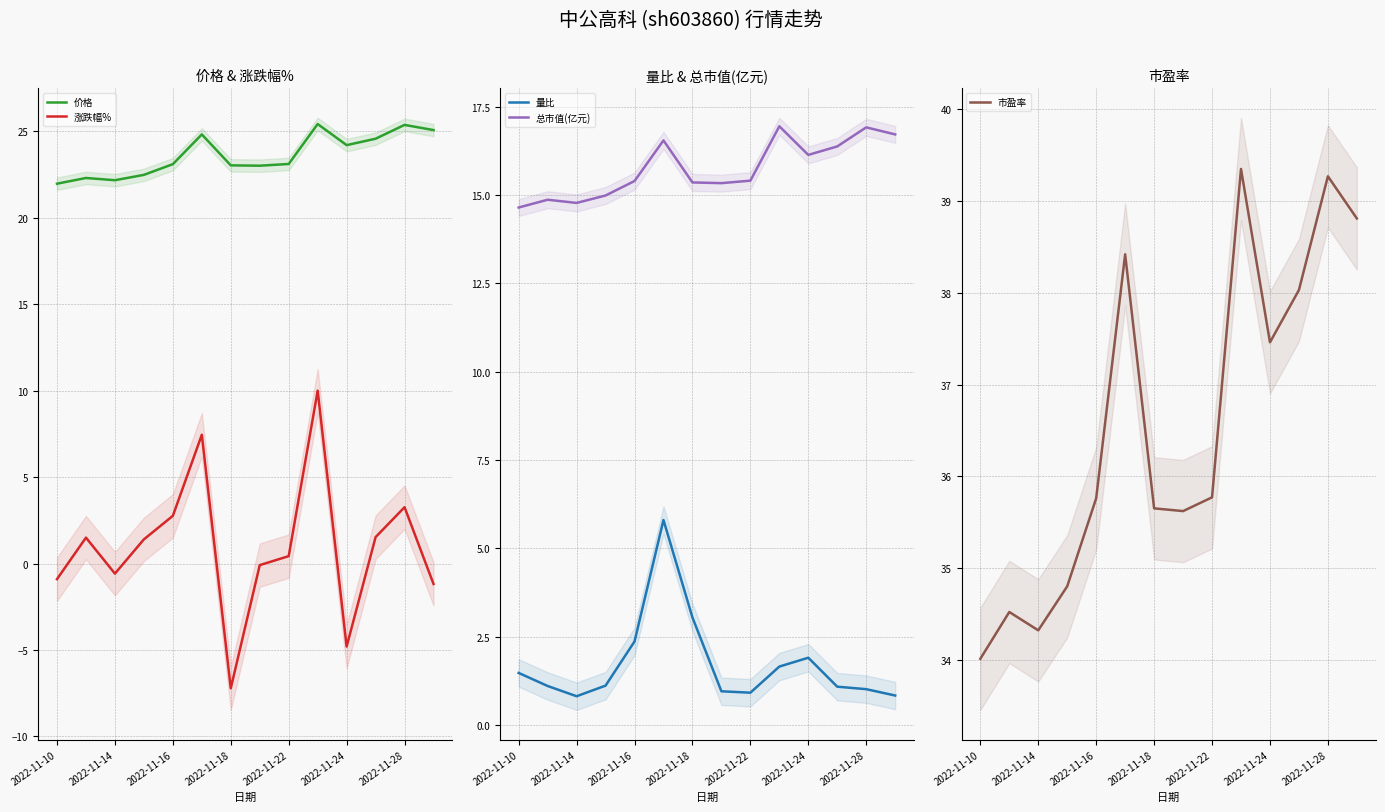

What are all the series names shown in the legend?

价格, 涨跌幅%, 量比, 总市值(亿元), 市盈率